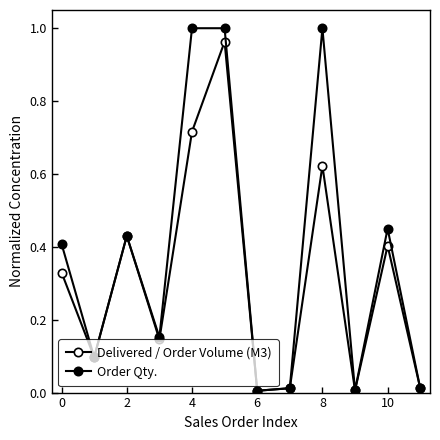

Count the number of categories in the chart.

12